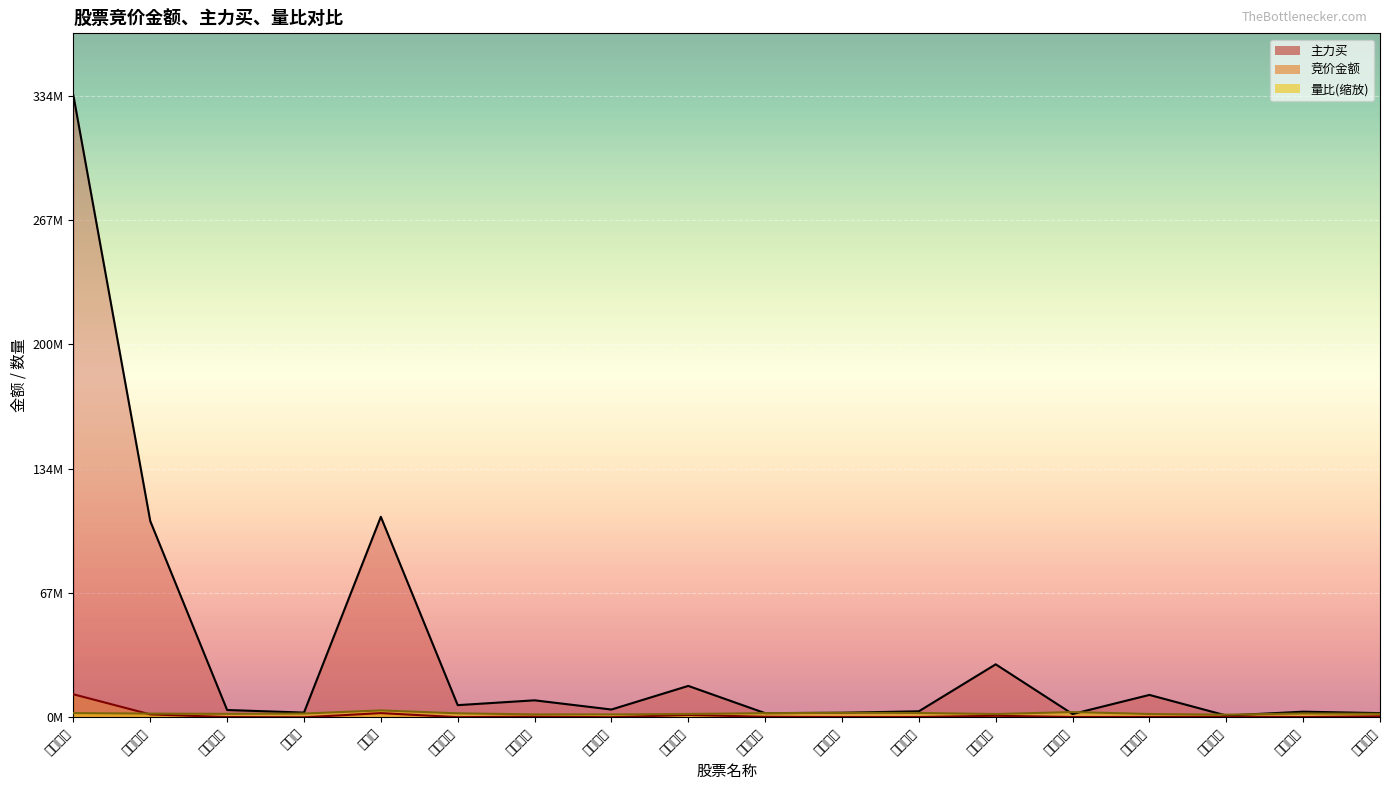

What position from the right is 北大医药?

9